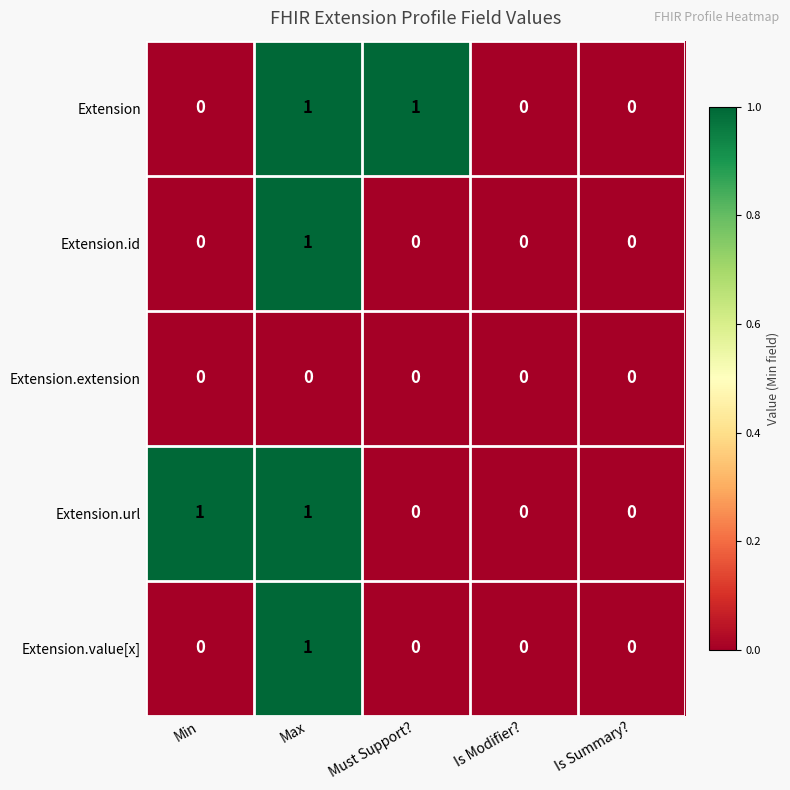

How many Extension values are between 0 and 1?

5